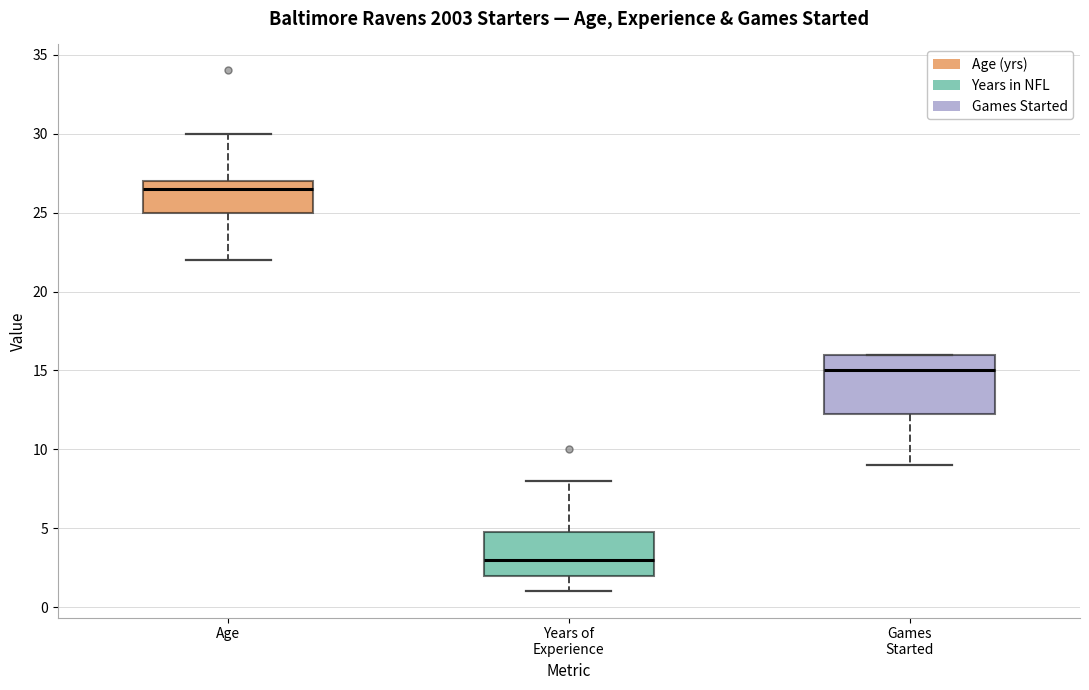

Which box is the tallest, from its lower edge to its upper edge?

Games Started